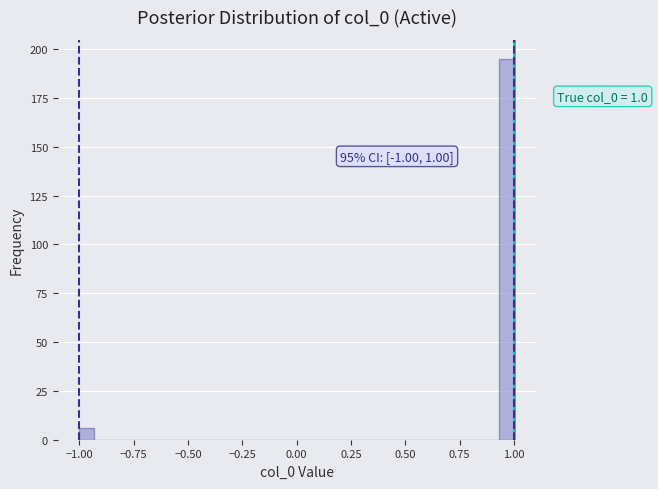

Around what value on the x-axis is the tallest bar? Give the approximate position of its centre, as read against the axis.

0.95